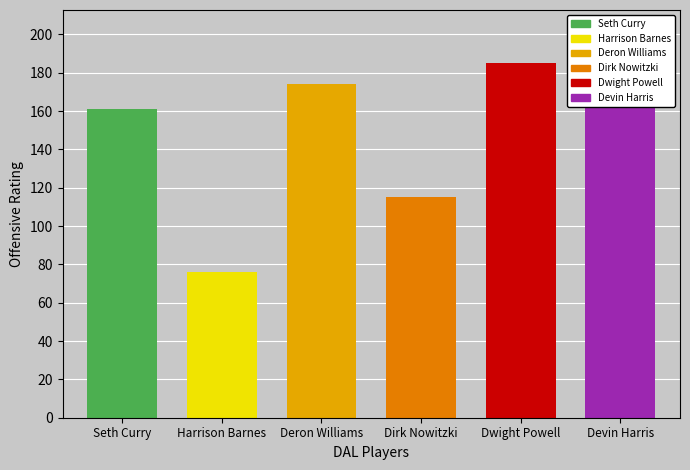

List the labels in order of value, largest first.

Dwight Powell, Devin Harris, Deron Williams, Seth Curry, Dirk Nowitzki, Harrison Barnes